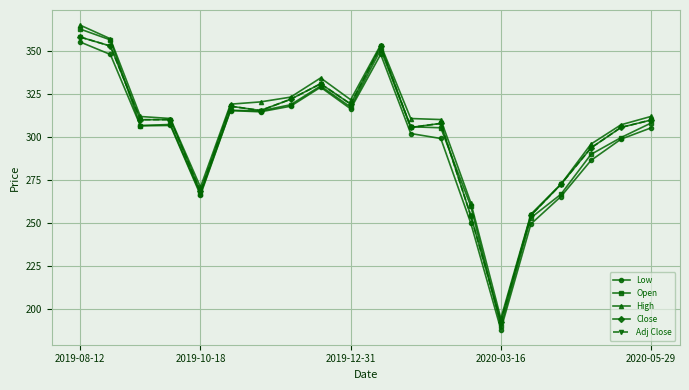

List the series in order of their peak value, lowest first.

Low, Close, Adj Close, Open, High